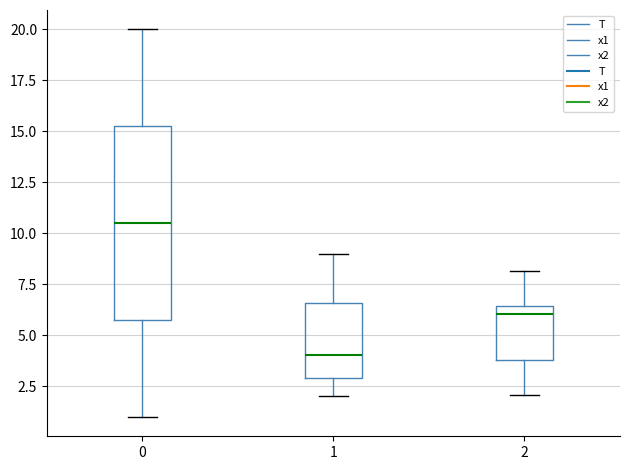

Reading left to right, transcribe this box plot: for each box, give where its median line is, the range the box spans, and where its two whiskers end, as read against the y-axis. The values are not printed on the chart, so give them approximately, as read against the axis.

0: median 10.5, box 6.0 to 15.5, whiskers 1.0 to 20.0
1: median 4.0, box 3.0 to 6.5, whiskers 2.0 to 9.0
2: median 6.0, box 4.0 to 6.5, whiskers 2.0 to 8.0